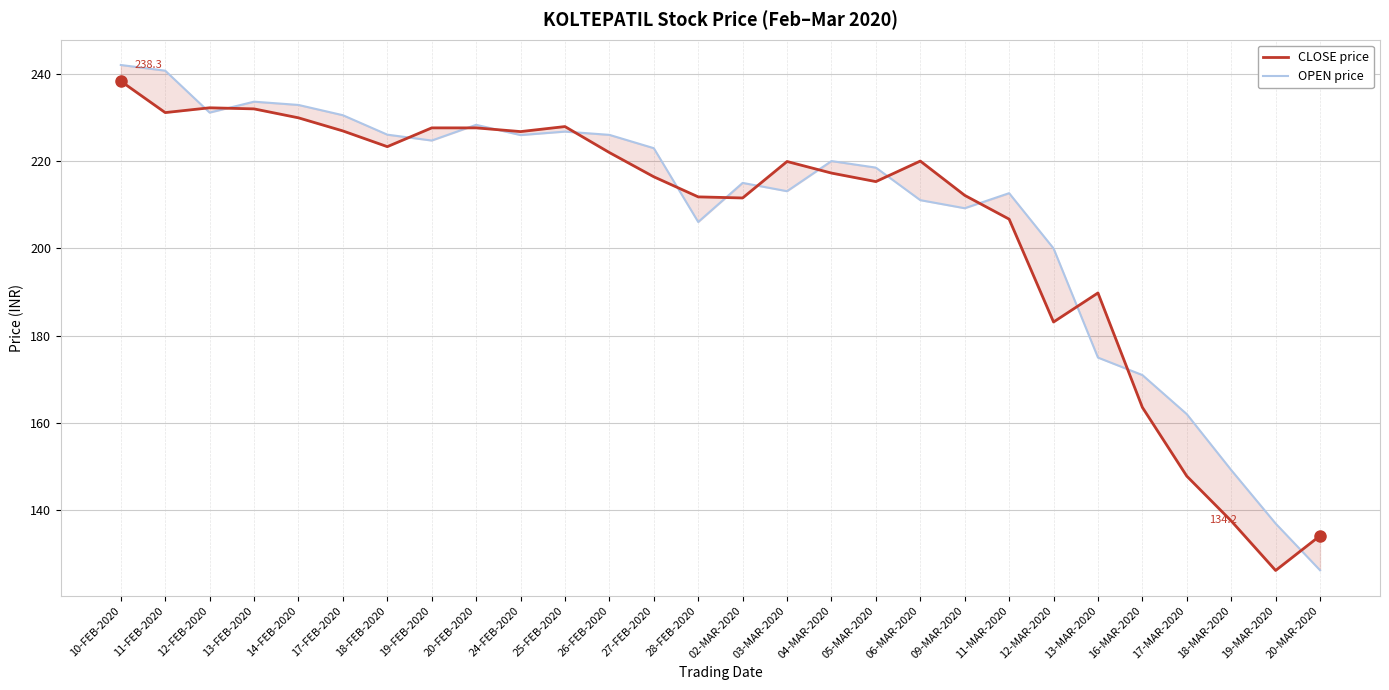

What is the greatest value displayed?

242.0